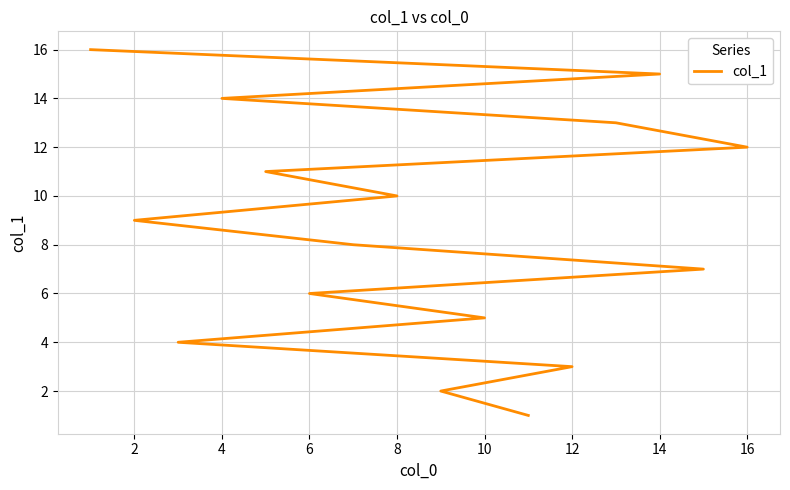

Does the chart display data point markers on the line(s)?

No